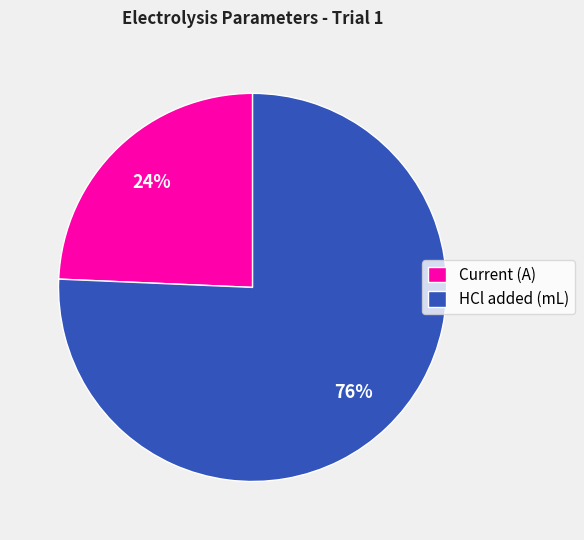

Rank the categories by value from lowest to highest.

Current (A), HCl added (mL)